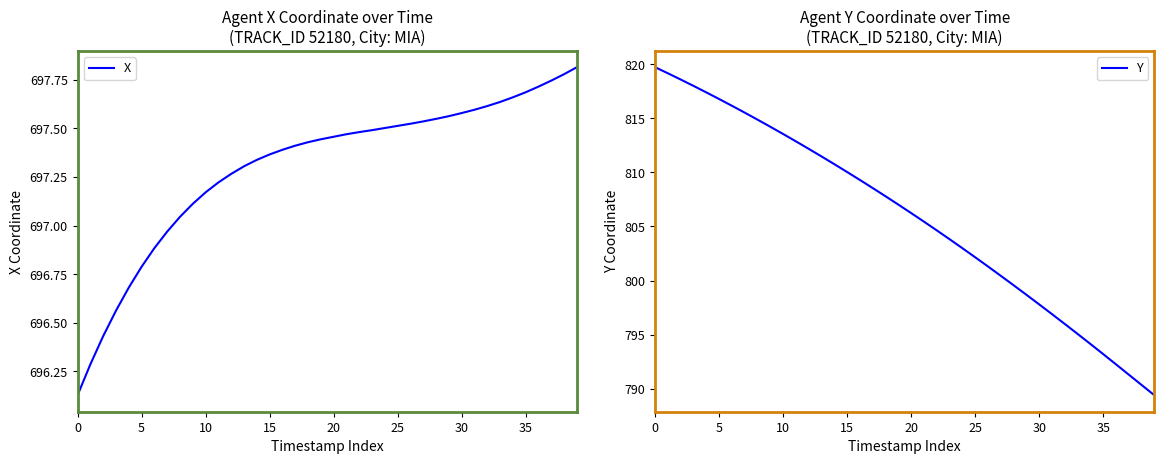

What is the highest value of the Y series?

819.7